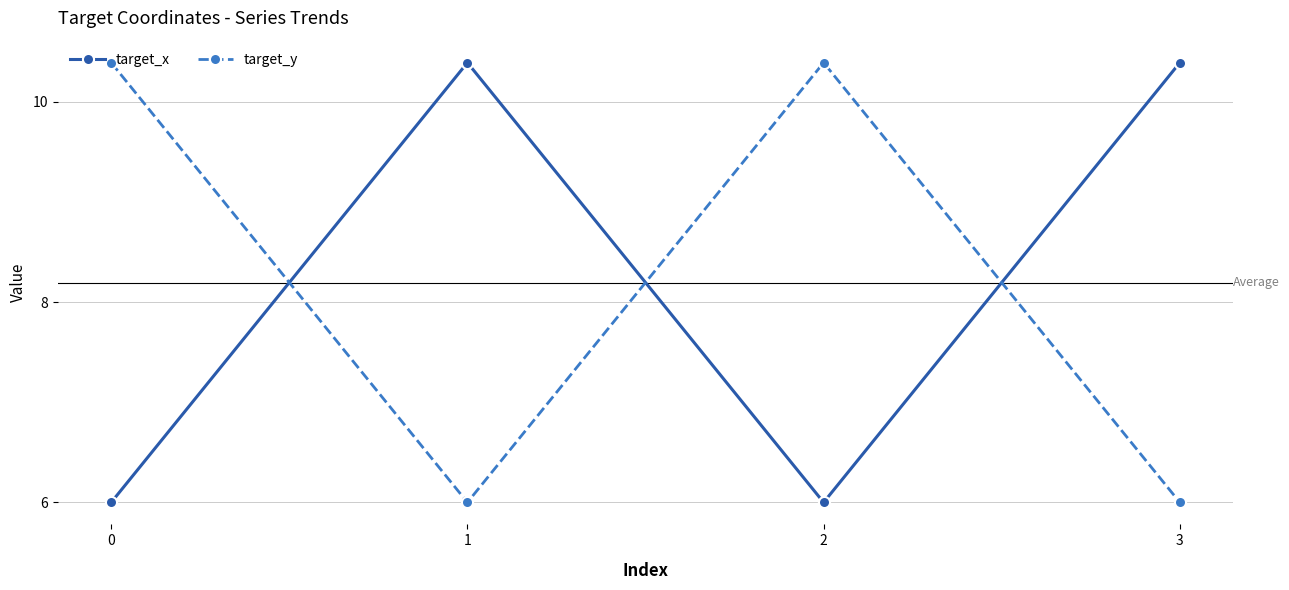

What is the total value across all series at 1?

16.4